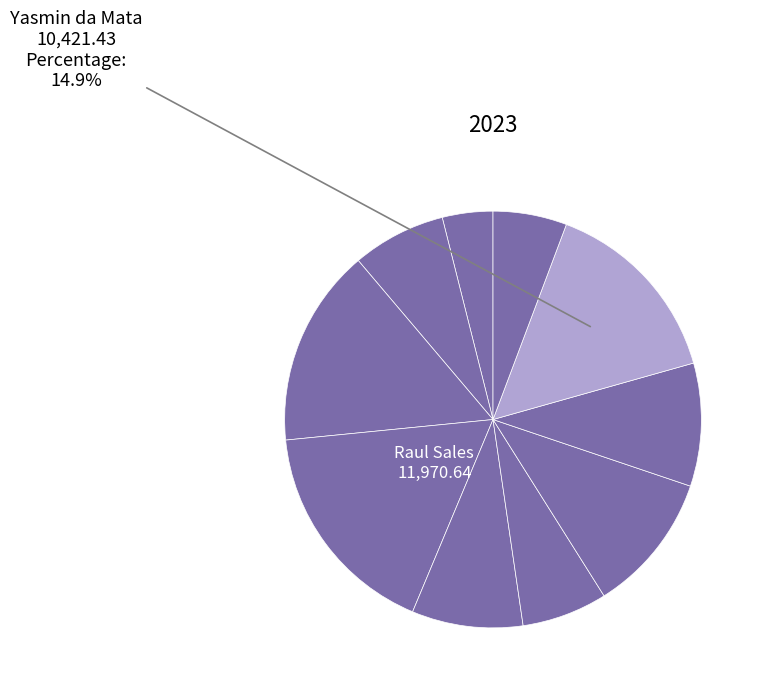

Which category has the smallest portion of the pie?

Laura Gonçalves